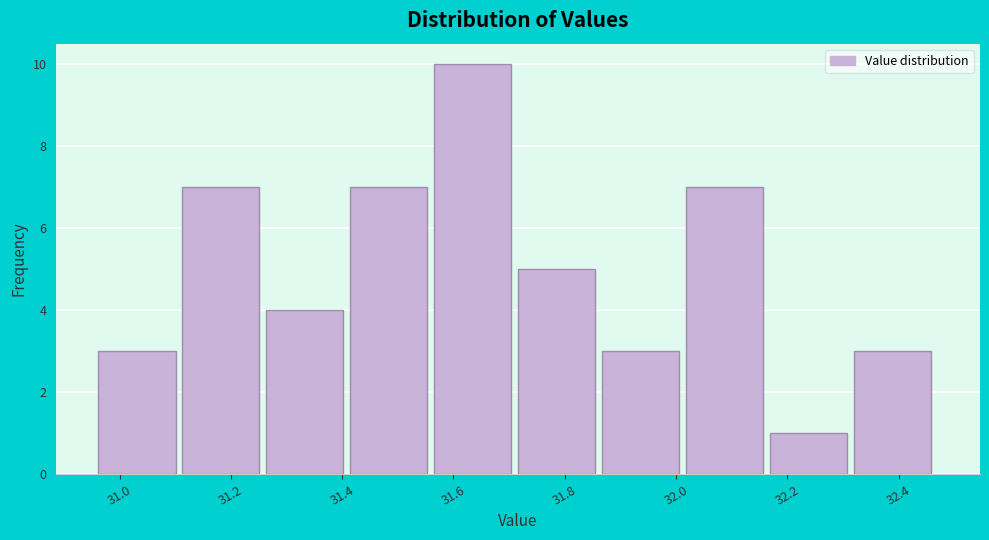

Reading left to right, list every bar in this chart as the range it spans on the x-axis followed by its height. Neither the bar edges nor the heights are printed on the chart, so give them approximately, as read against the axes.

30.96 to 31.12: 3
31.12 to 31.26: 7
31.26 to 31.42: 4
31.42 to 31.56: 7
31.56 to 31.72: 10
31.72 to 31.86: 5
31.86 to 32.02: 3
32.02 to 32.16: 7
32.16 to 32.32: 1
32.32 to 32.48: 3